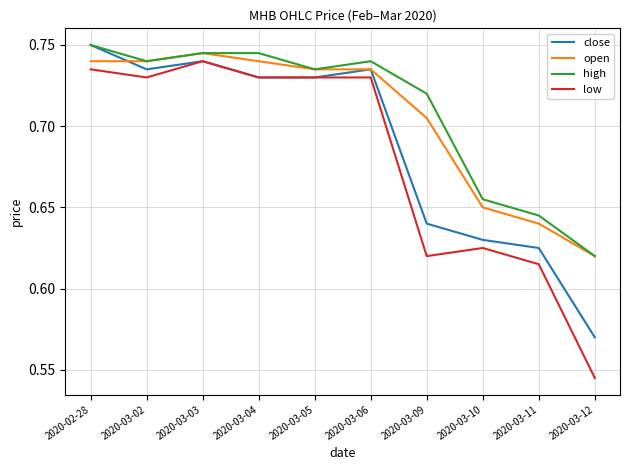

Between 2020-03-04 and 2020-03-05, which series saw the biggest shift?

high